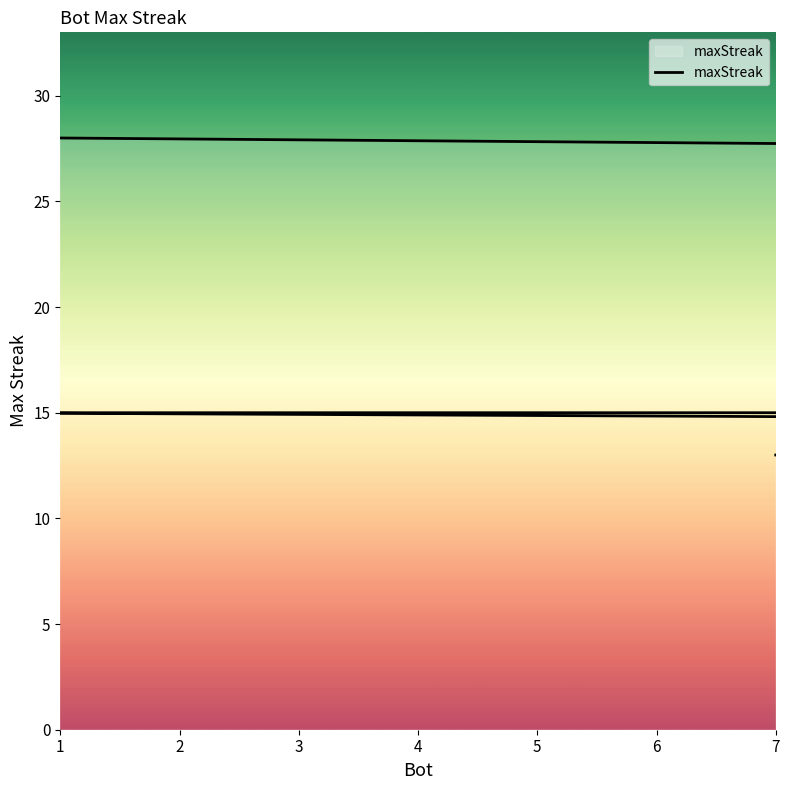

What is the maximum value shown in the chart?

28